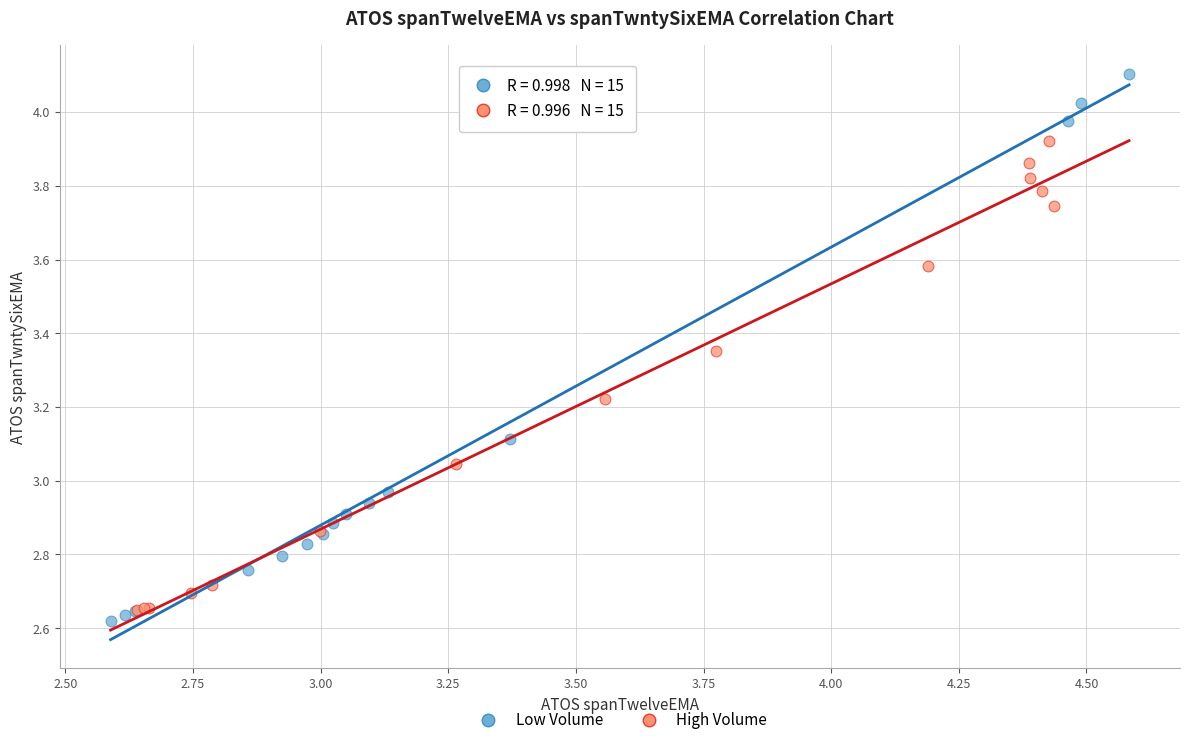

Which series reaches the minimum Y coordinate?

Low Volume